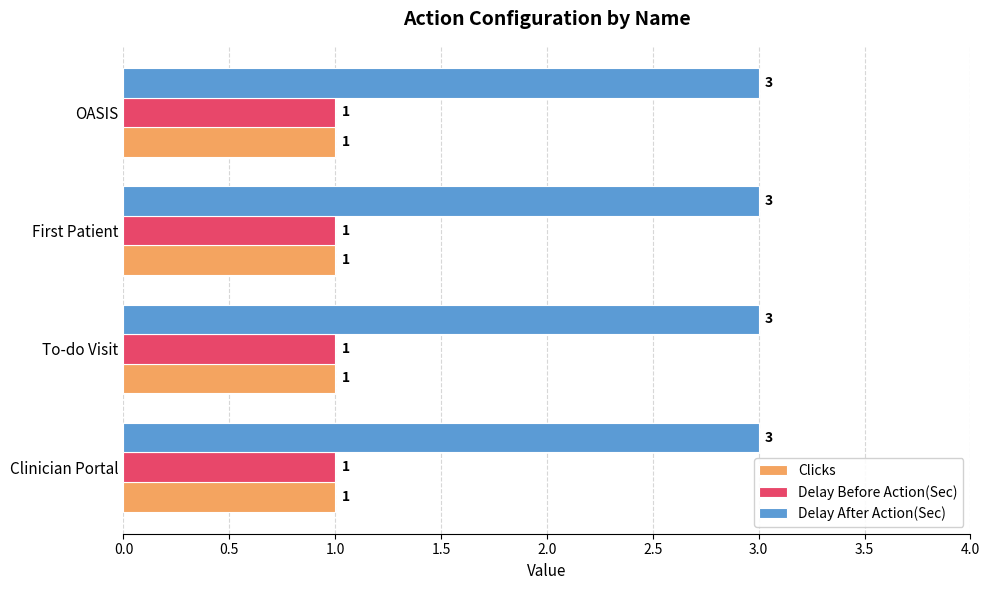

What is the greatest value displayed?

3